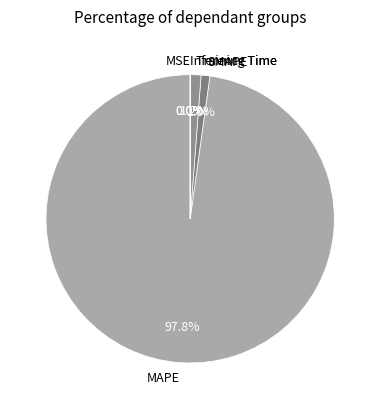

Does any single category account for the majority?

Yes